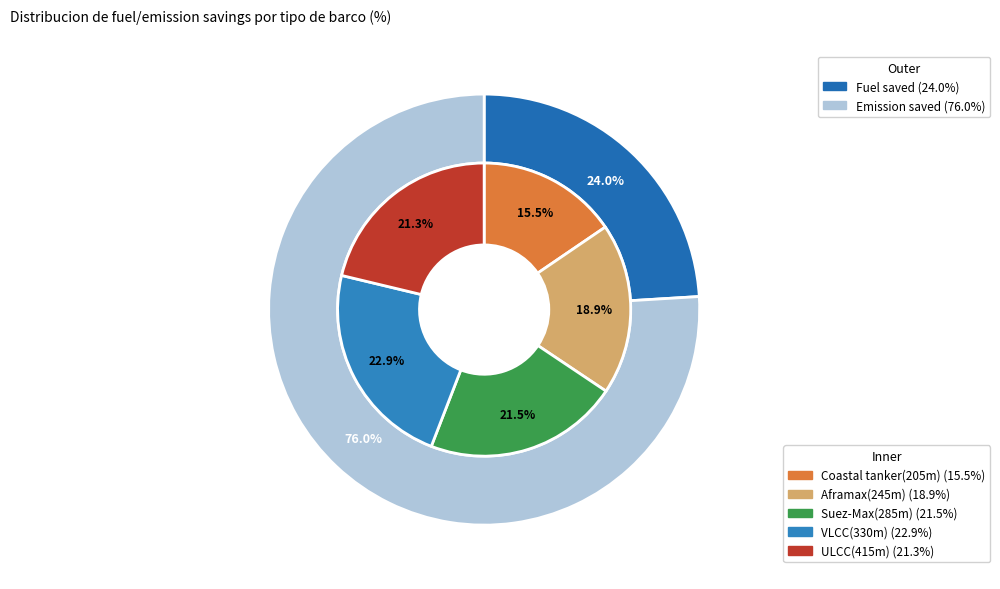

What percentage is the ULCC(415m) slice, to the nearest percent?

21%